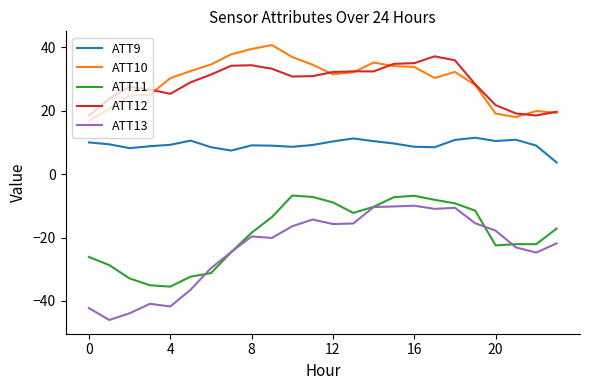

Which series has the widest spread of values?

ATT13